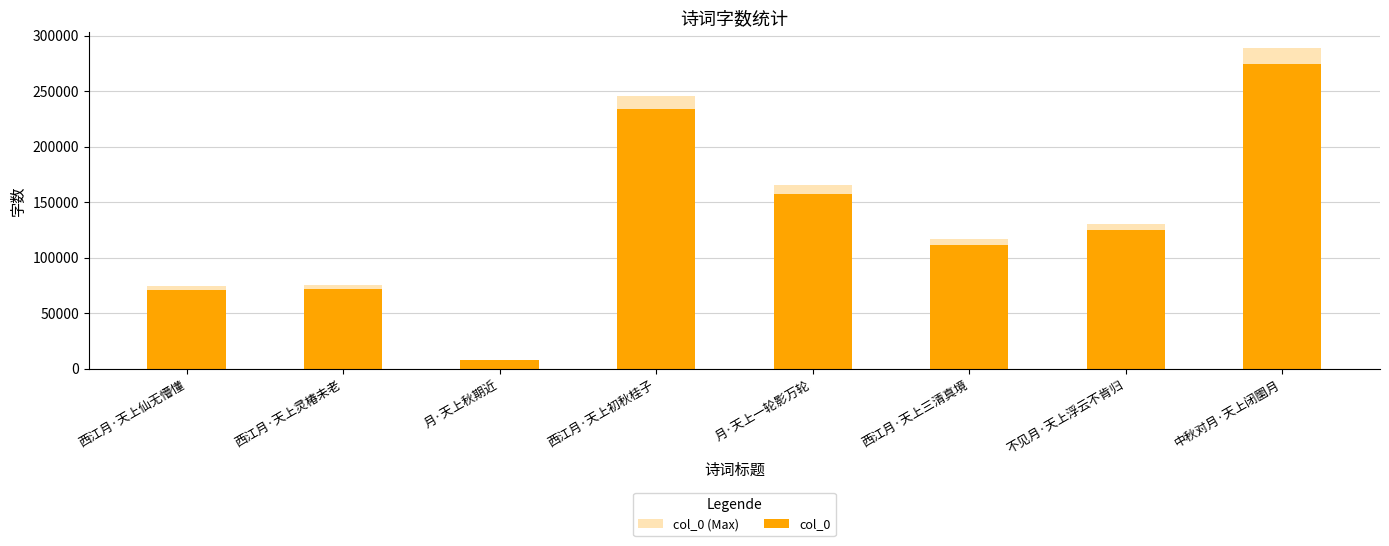

What is the difference between the second highest and minimum values in the col_0 series?

226506.0